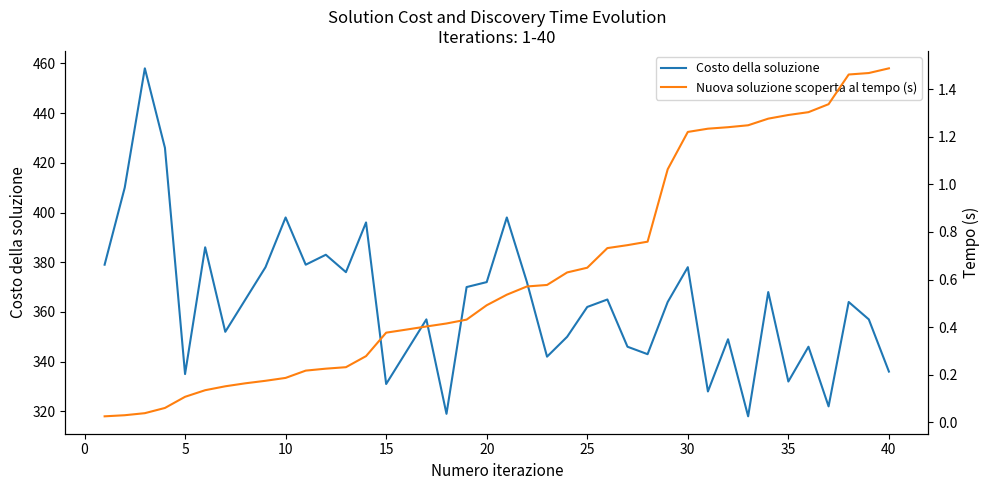

What is the greatest value displayed?

458.0